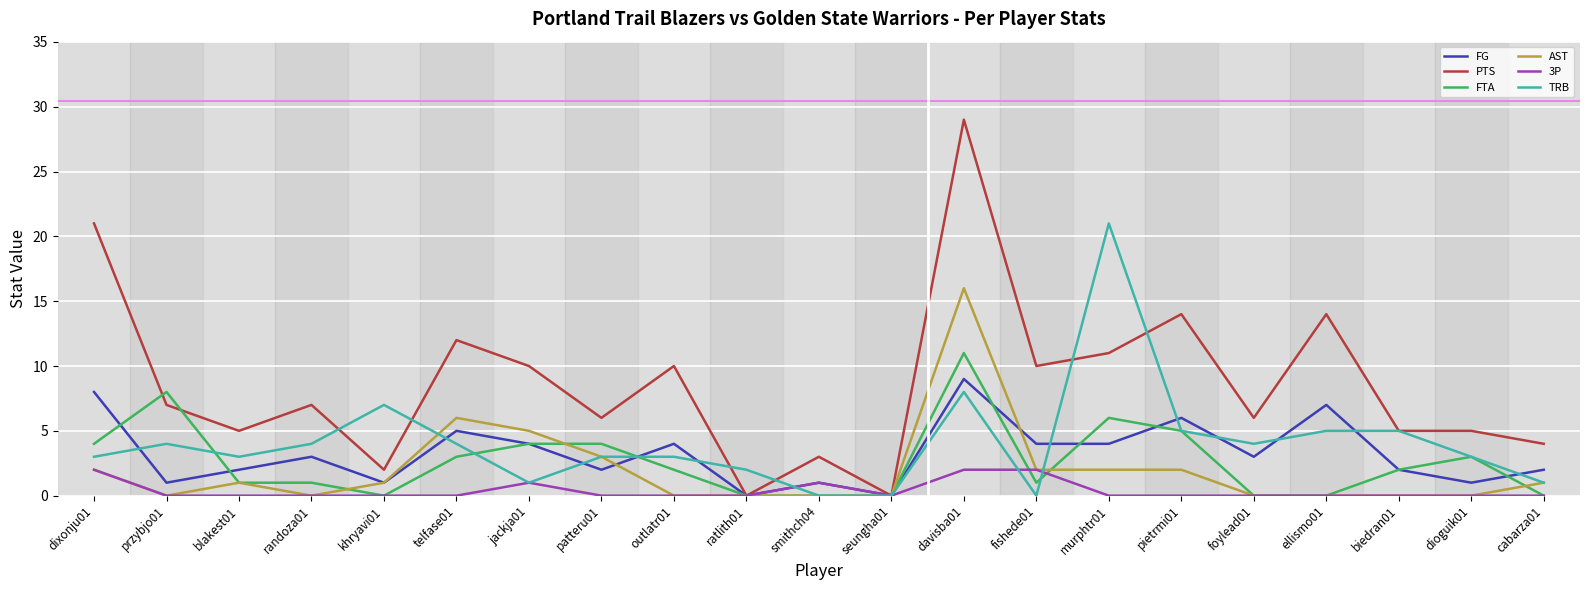

Which series has the largest range (max minus min)?

PTS